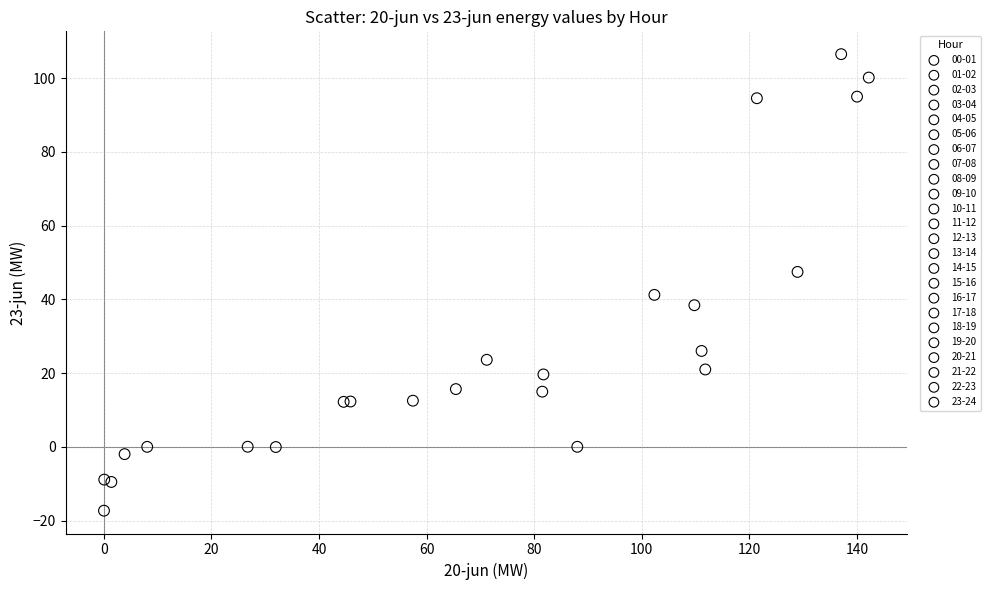

What are all the series names shown in the legend?

00-01, 01-02, 02-03, 03-04, 04-05, 05-06, 06-07, 07-08, 08-09, 09-10, 10-11, 11-12, 12-13, 13-14, 14-15, 15-16, 16-17, 17-18, 18-19, 19-20, 20-21, 21-22, 22-23, 23-24